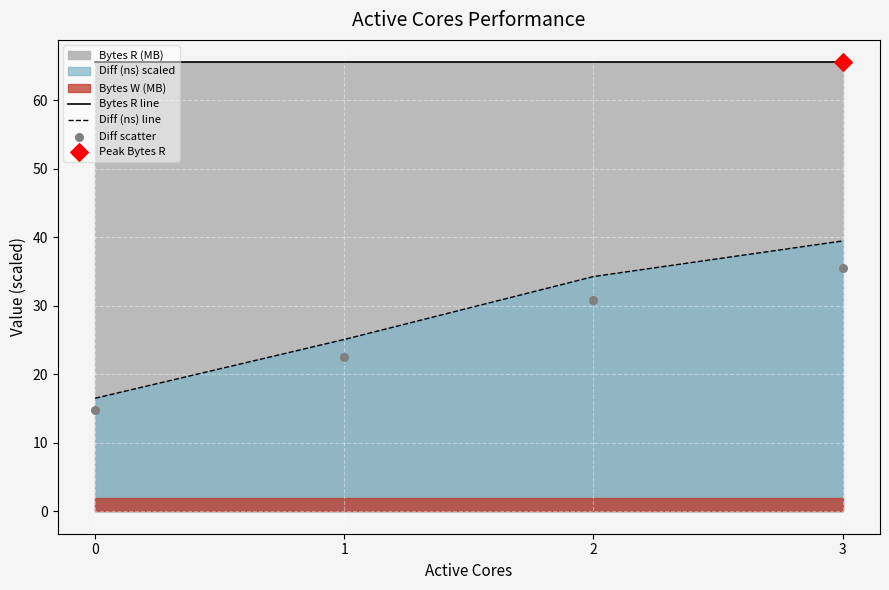

What is the lowest value of the Bytes R line series?

65.5